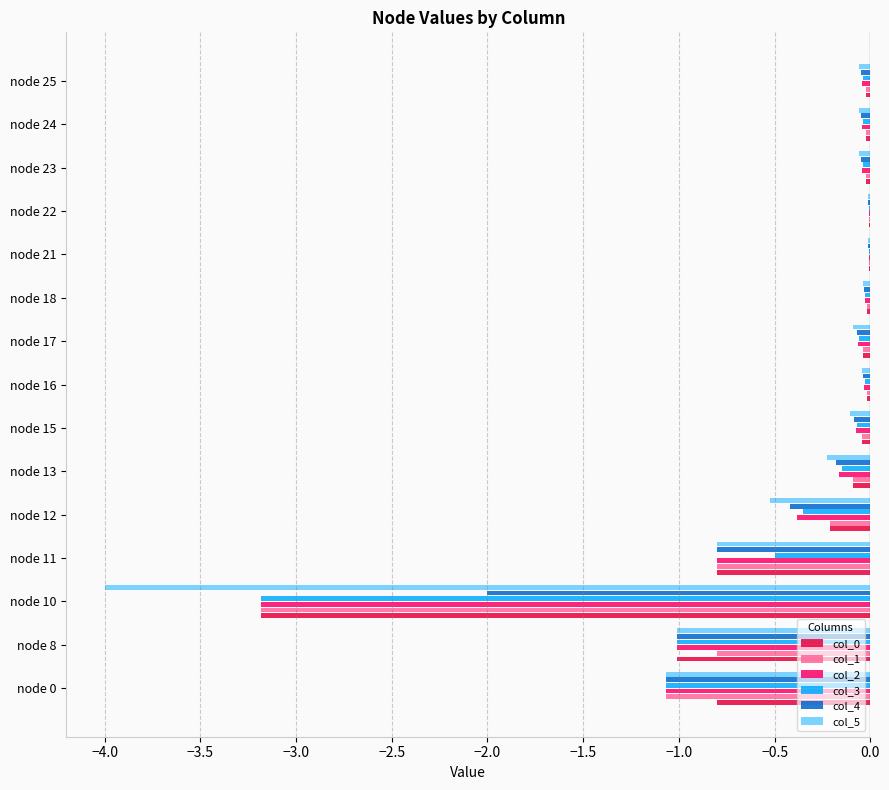

True or false: col_4 has a value of -0.4 at node 12.

True